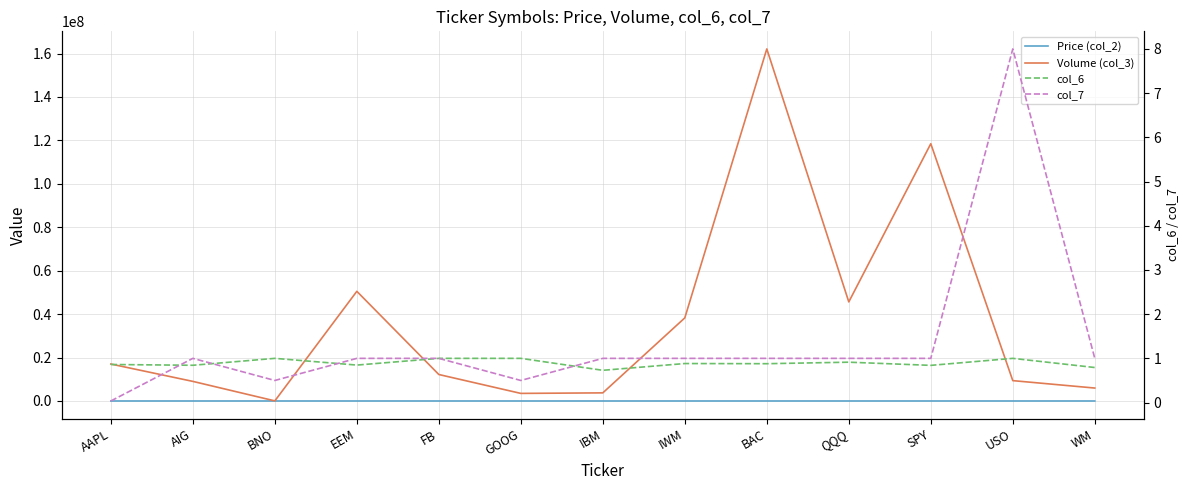

What is the value of the Price (col_2) point at the 10th from the left?

63.5